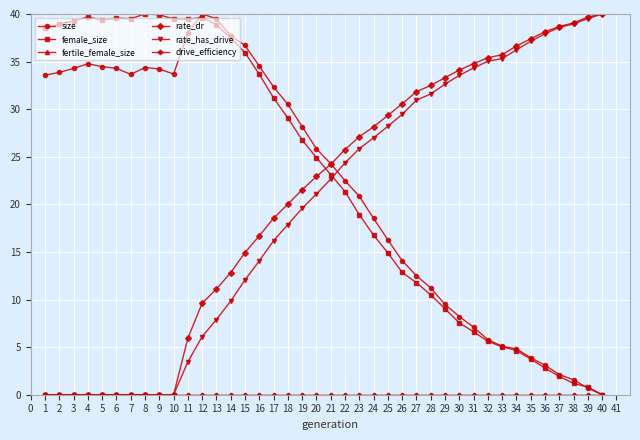

How many lines are shown in the chart?

6